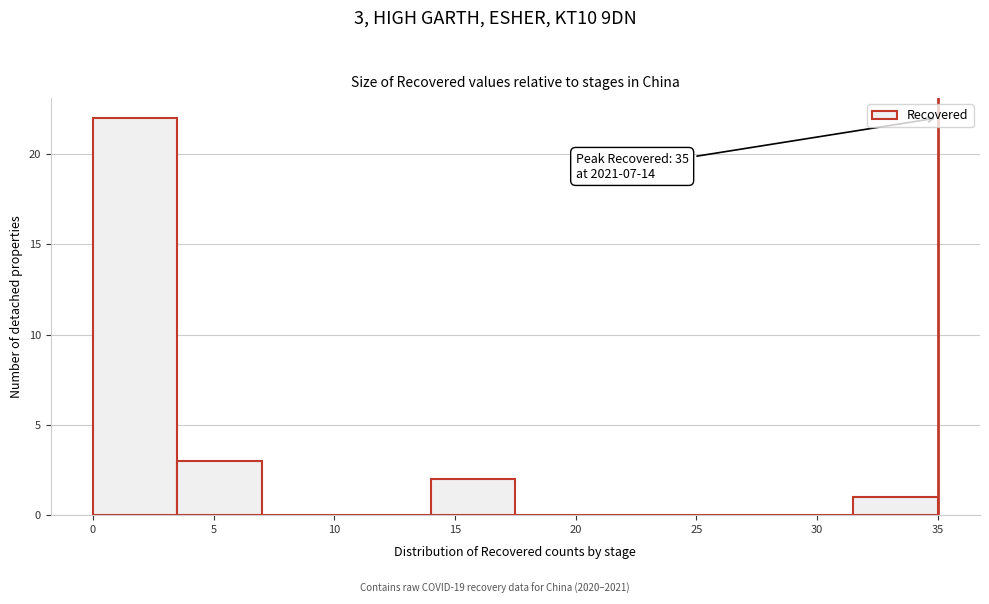

Which range on the x-axis has the tallest bar?

0.0 to 3.5